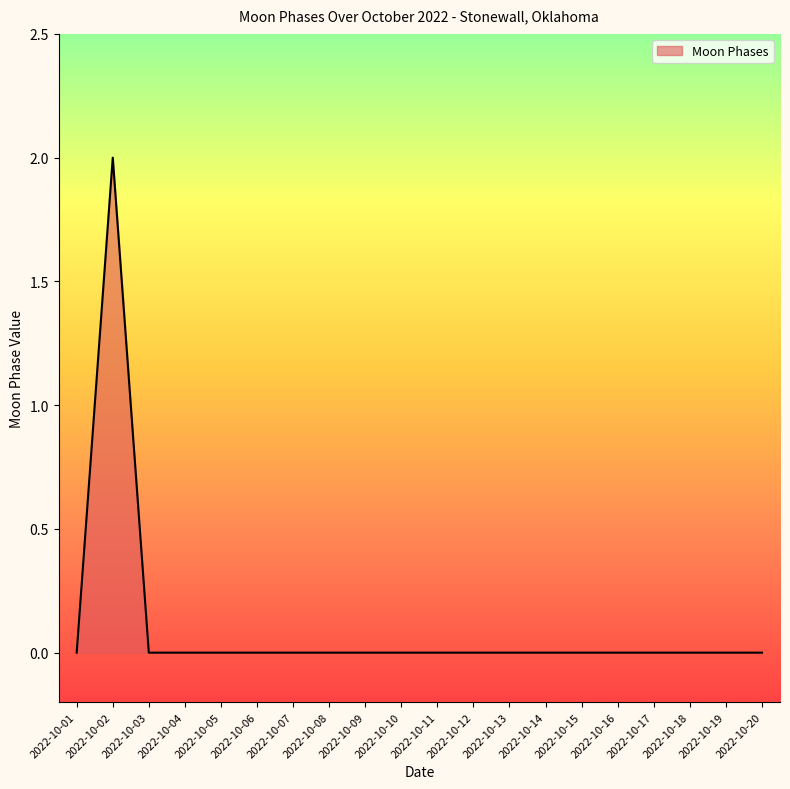

The chart shows a value of 0 at 2022-10-15. True or false?

True